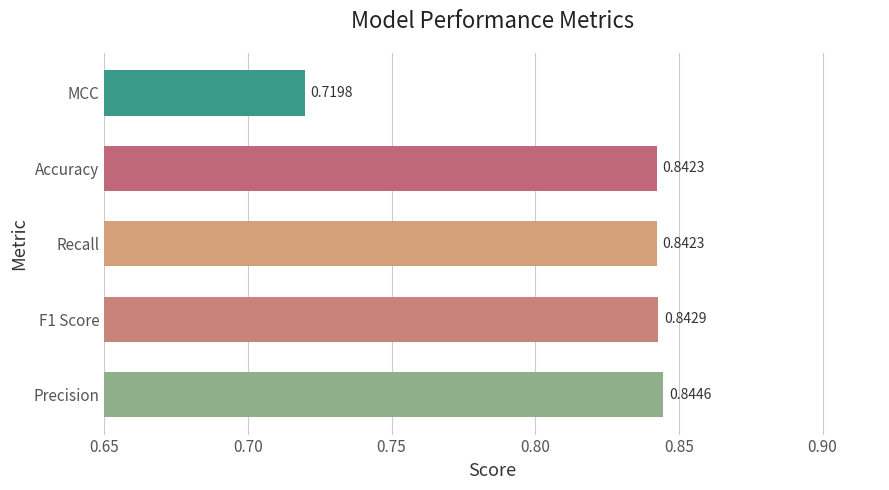

Which label corresponds to the smallest value in the chart?

MCC